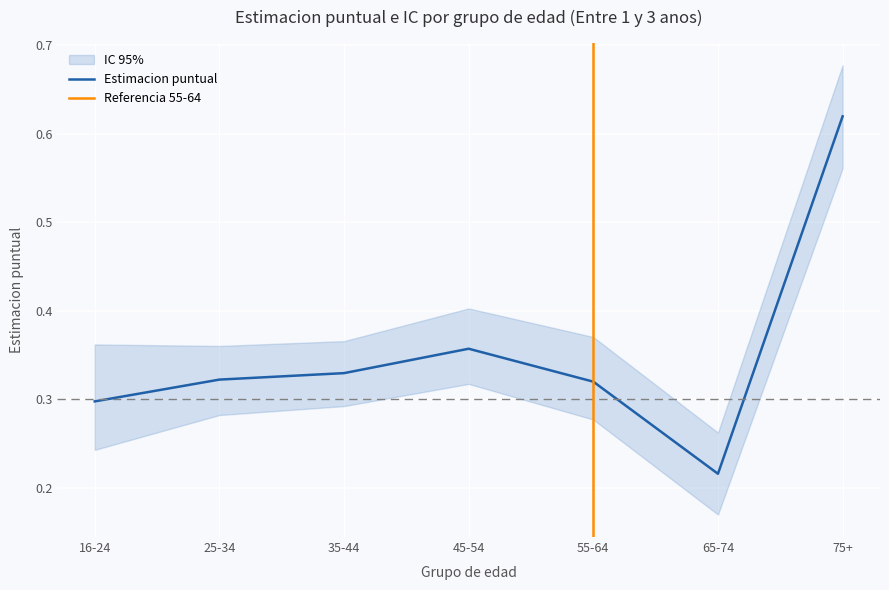

How many interior local valleys does the lim inf IC series have?

1